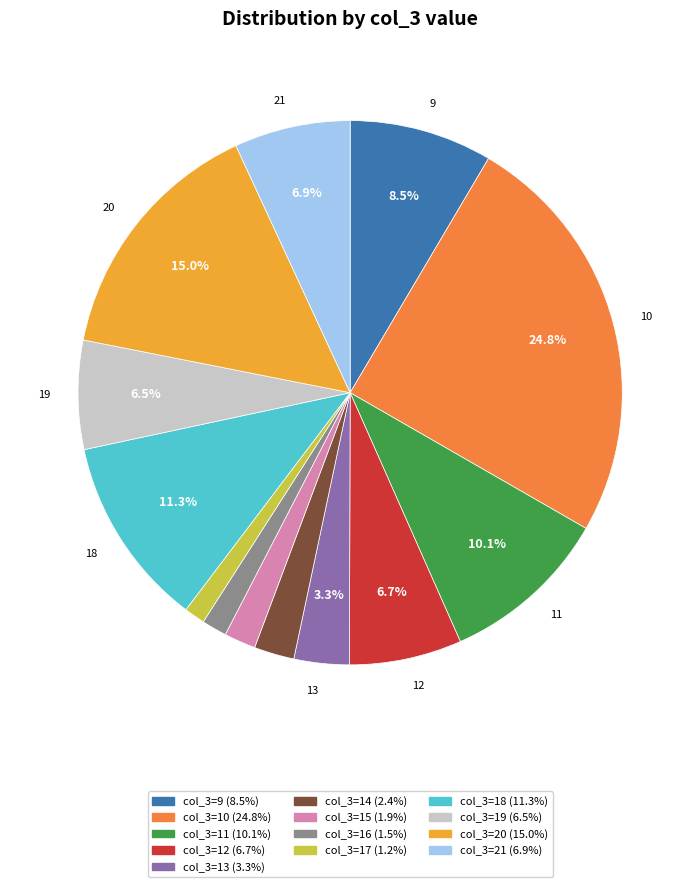

Is there a majority slice in this chart?

No